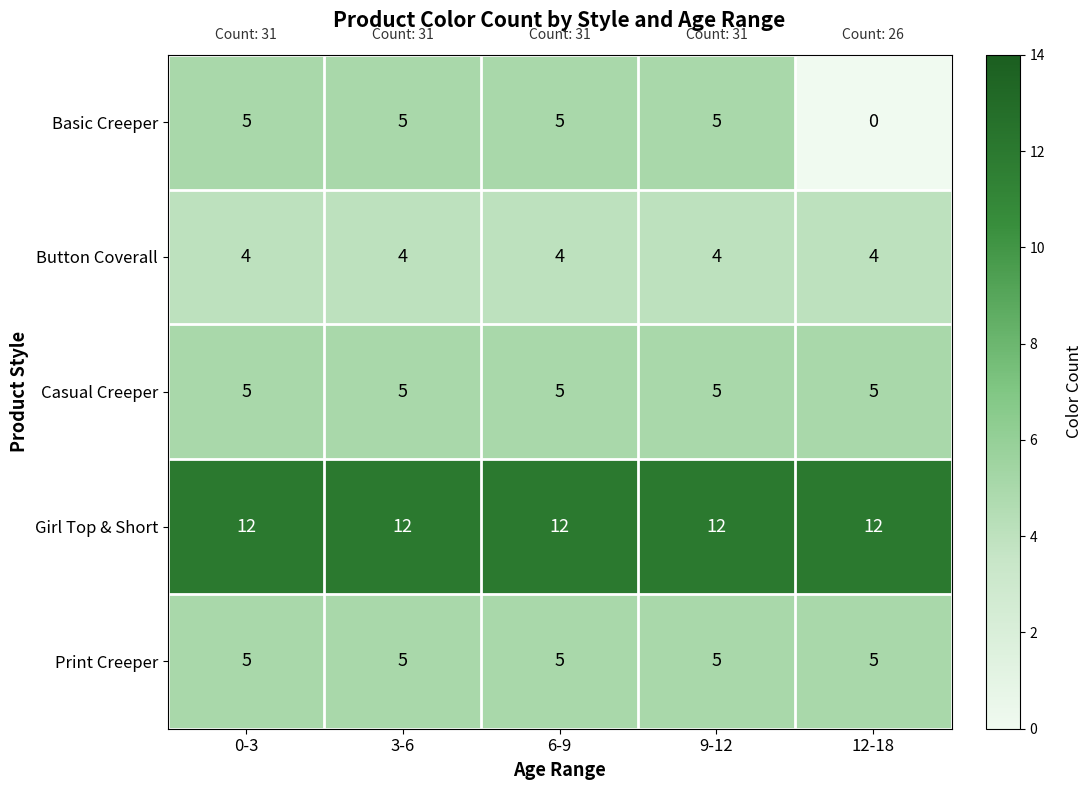

Is it true that Button Coverall equals 7 at 12-18?

False